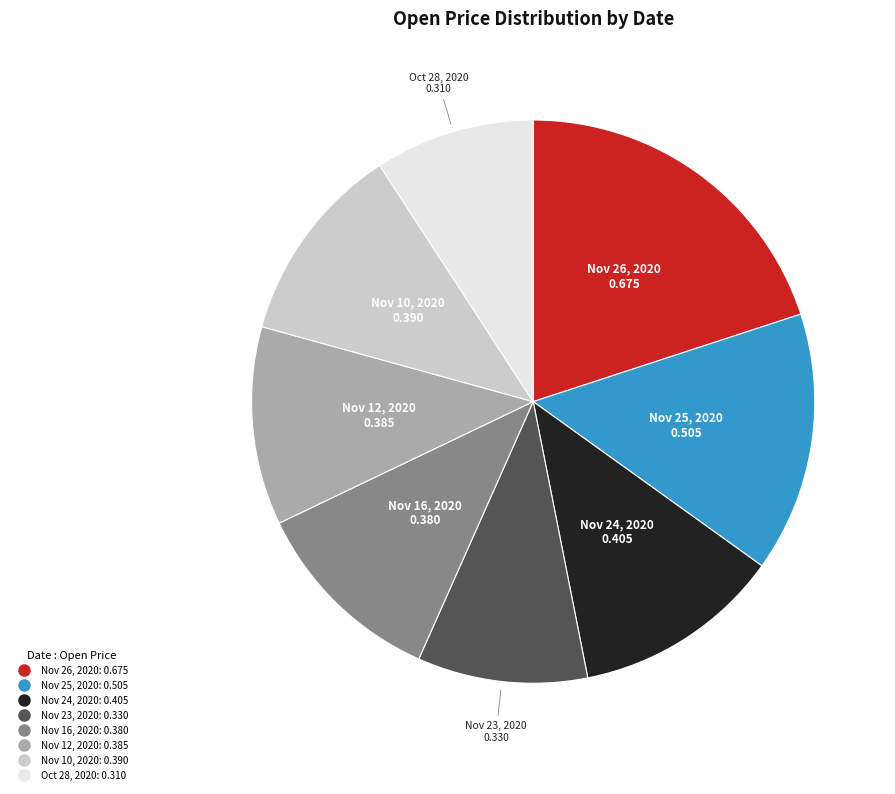

What is the smallest slice in the pie chart?

Oct 28, 2020